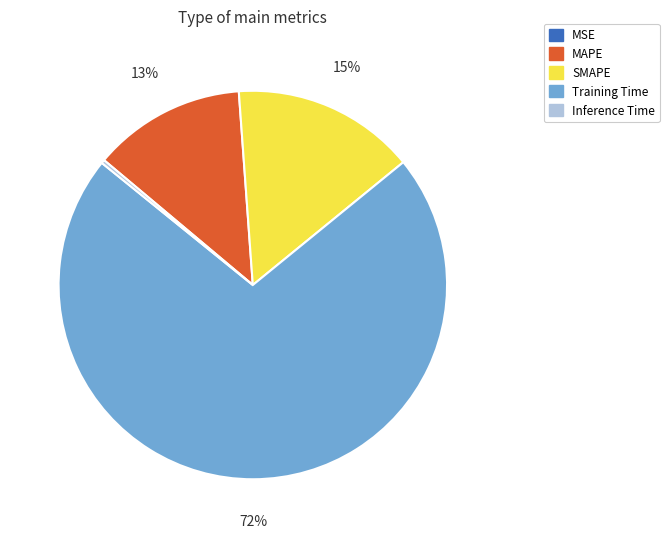

What percentage is the Training Time slice, to the nearest percent?

72%